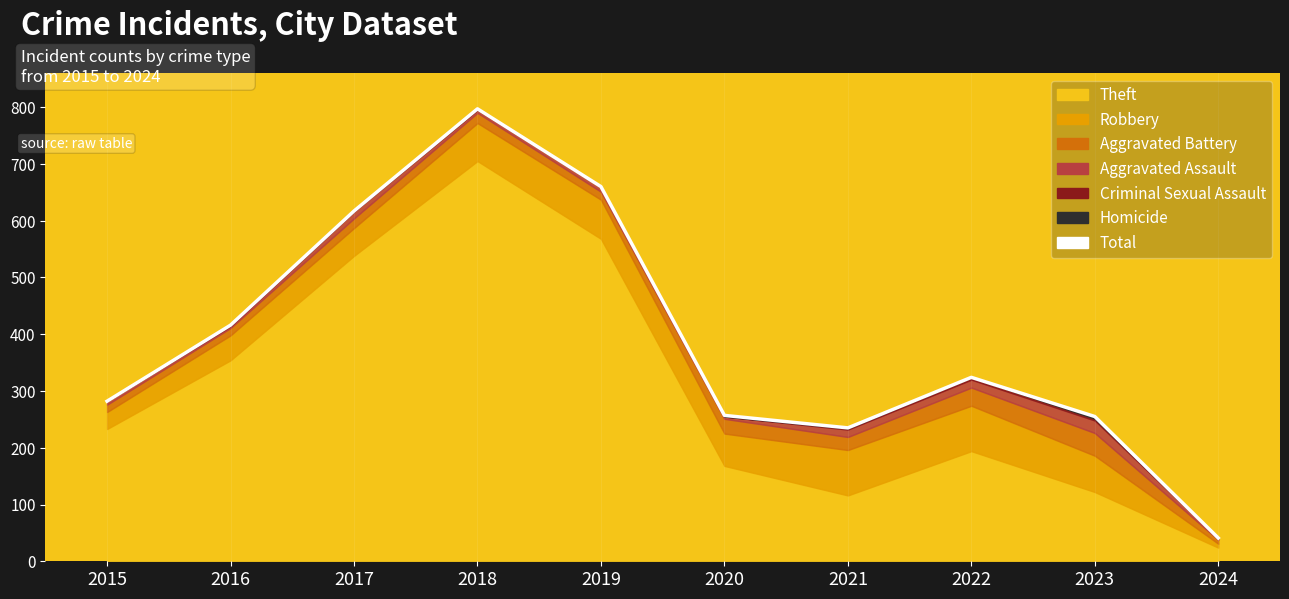

Count the number of categories in the chart.

10